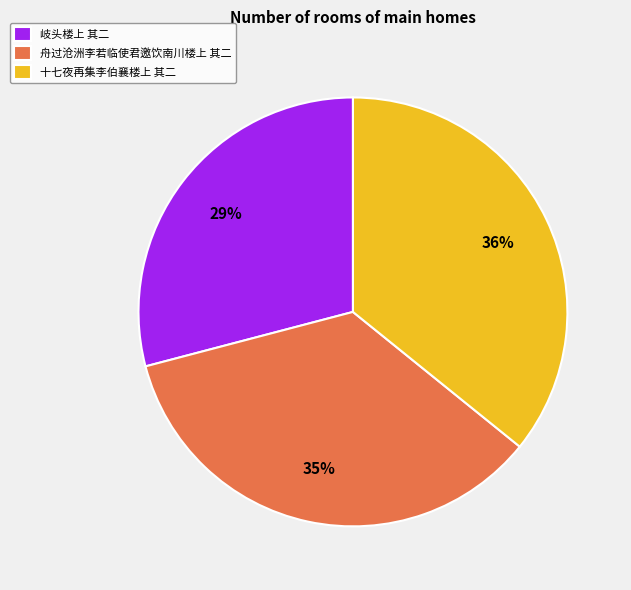

What percentage is the 舟过沧洲李若临使君邀饮南川楼上 其二 slice, to the nearest percent?

35%